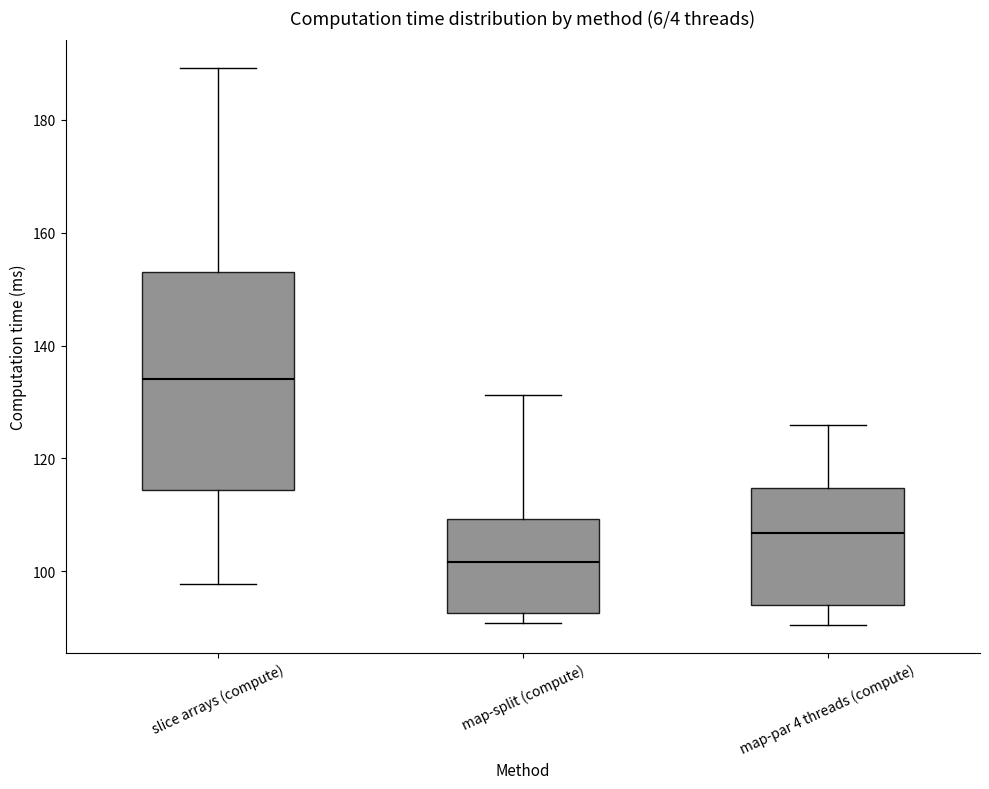

Reading left to right, transcribe this box plot: for each box, give where its median line is, the range the box spans, and where its two whiskers end, as read against the y-axis. The values are not printed on the chart, so give them approximately, as read against the axis.

slice arrays (compute): median 134, box 114 to 152, whiskers 98 to 190
map-split (compute): median 102, box 92 to 110, whiskers 90 to 132
map-par 4 threads (compute): median 106, box 94 to 114, whiskers 90 to 126